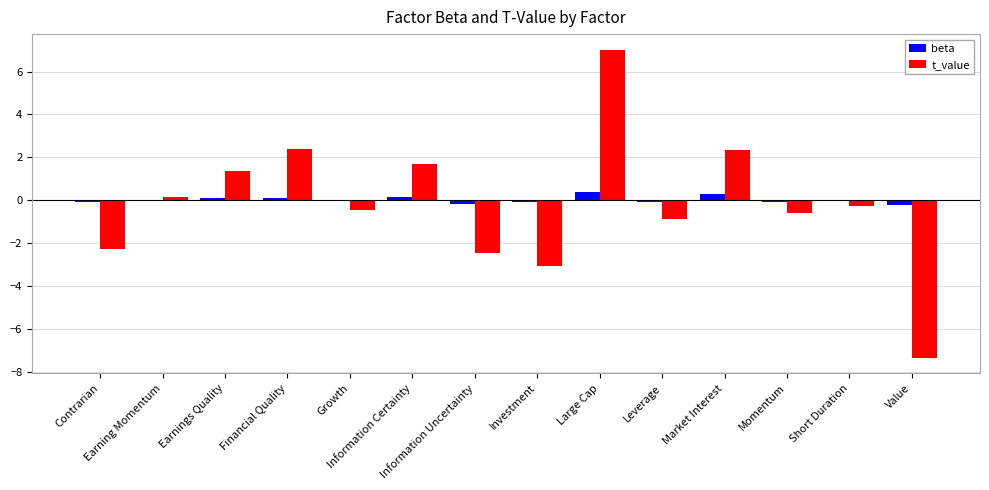

What is the maximum value for beta?

0.4